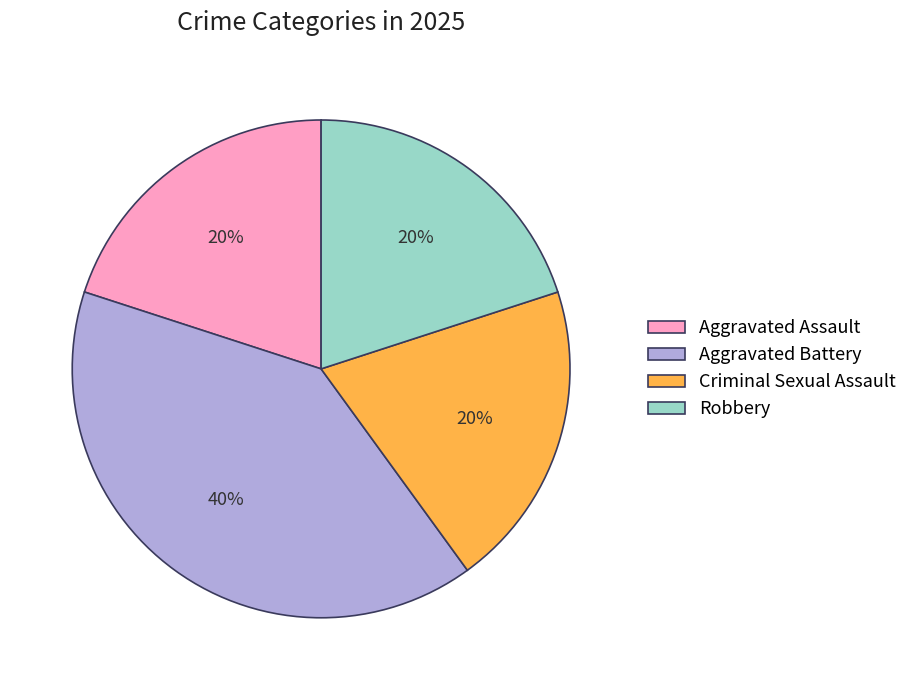

How many slices are in this pie chart?

4